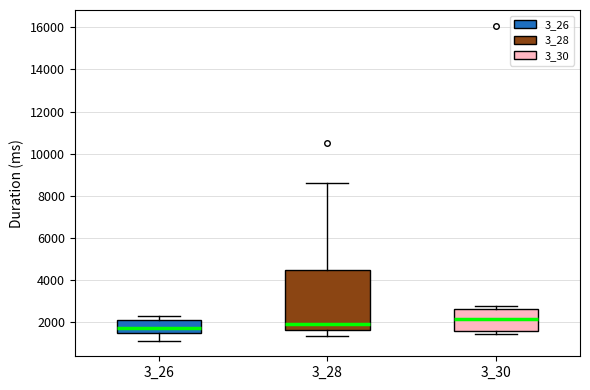

Reading left to right, read every box against the y-axis: the position of its median line, the range the box covers, and the ends of its whiskers. The values are not printed on the chart, so give them approximately, as read against the axis.

3_26: median 1800, box 1400 to 2000, whiskers 1200 to 2400
3_28: median 2000, box 1600 to 4400, whiskers 1400 to 8600
3_30: median 2200, box 1600 to 2600, whiskers 1400 to 2800